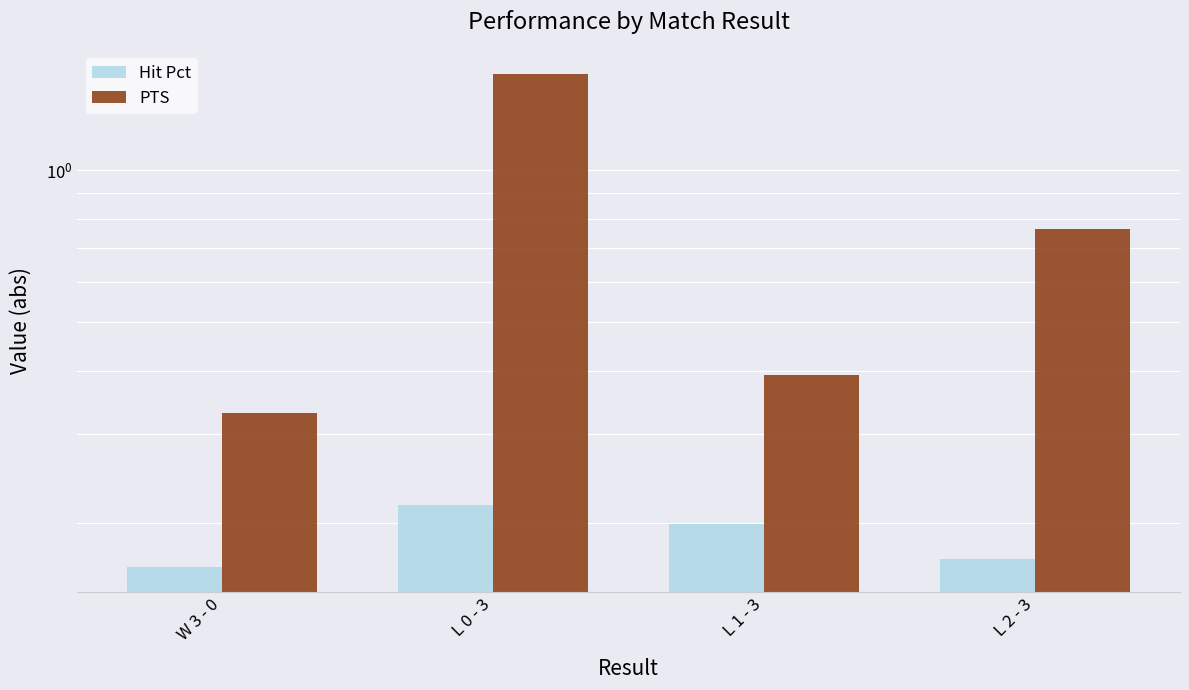

True or false: Hit Pct has a value of 0.2 at L 1 - 3.

True